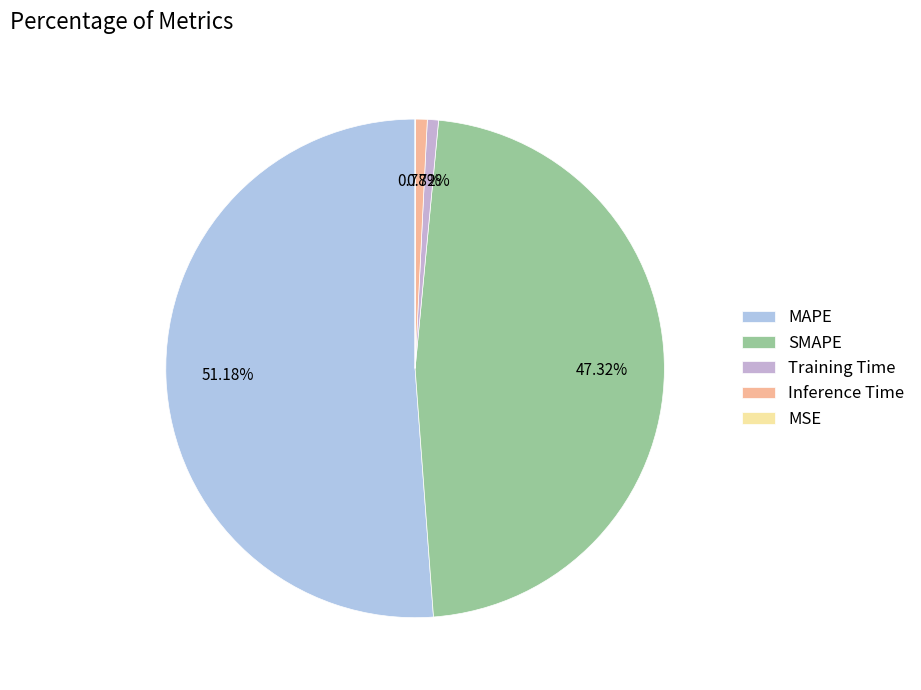

True or false: Training Time accounts for 11% of the total.

False